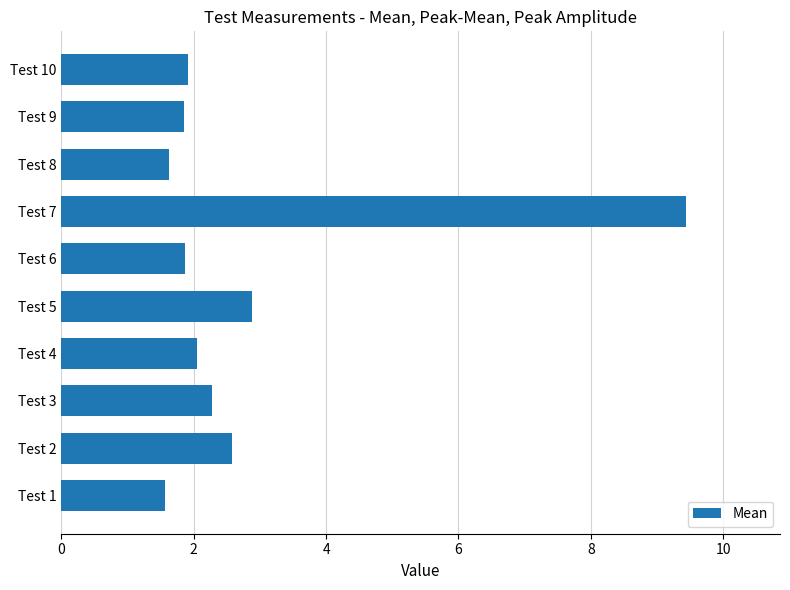

True or false: the data shows 1.9 at Test 6.

True